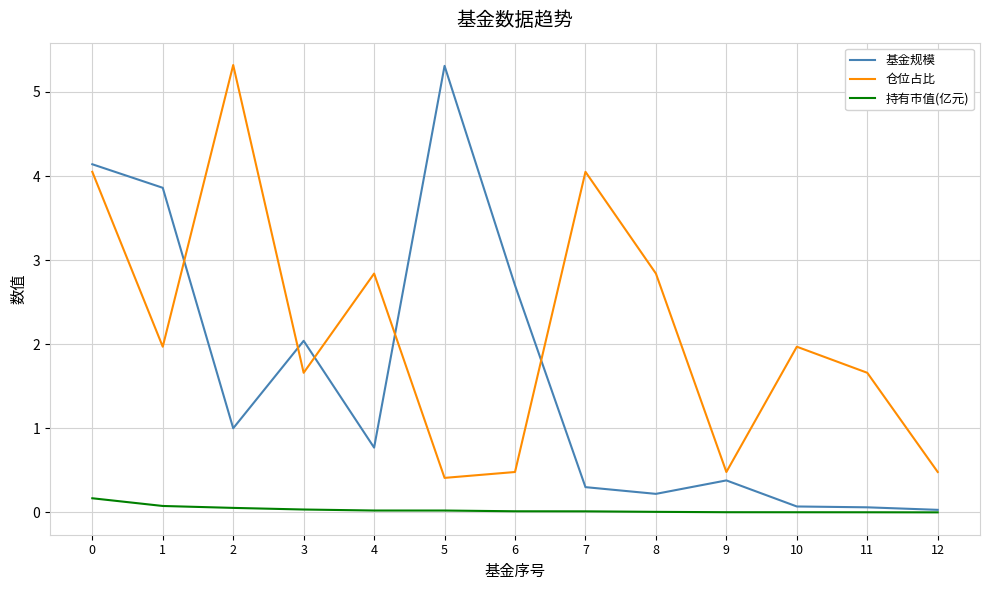

The 持有市值(亿元) series shows 0.0 at 4. True or false?

True